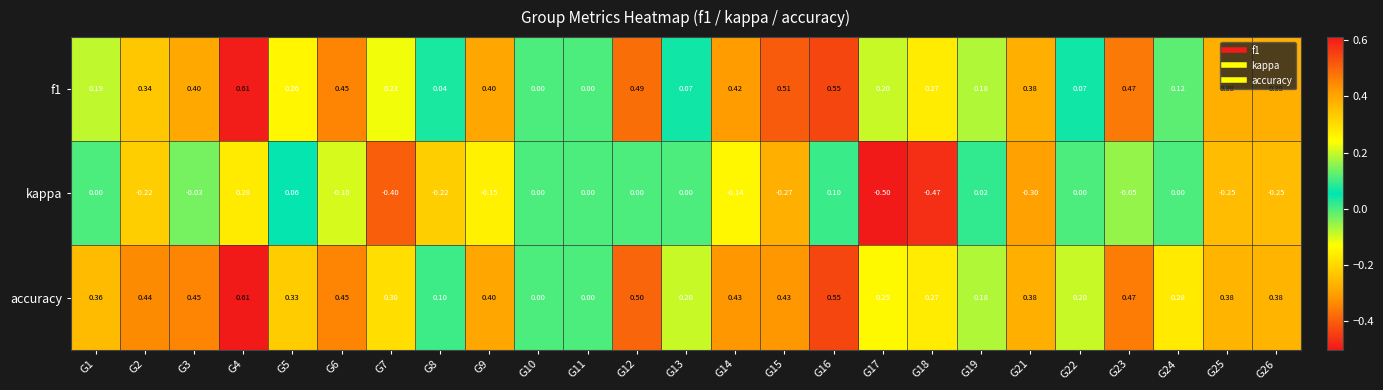

Between G3 and G18, which series saw the biggest shift?

kappa